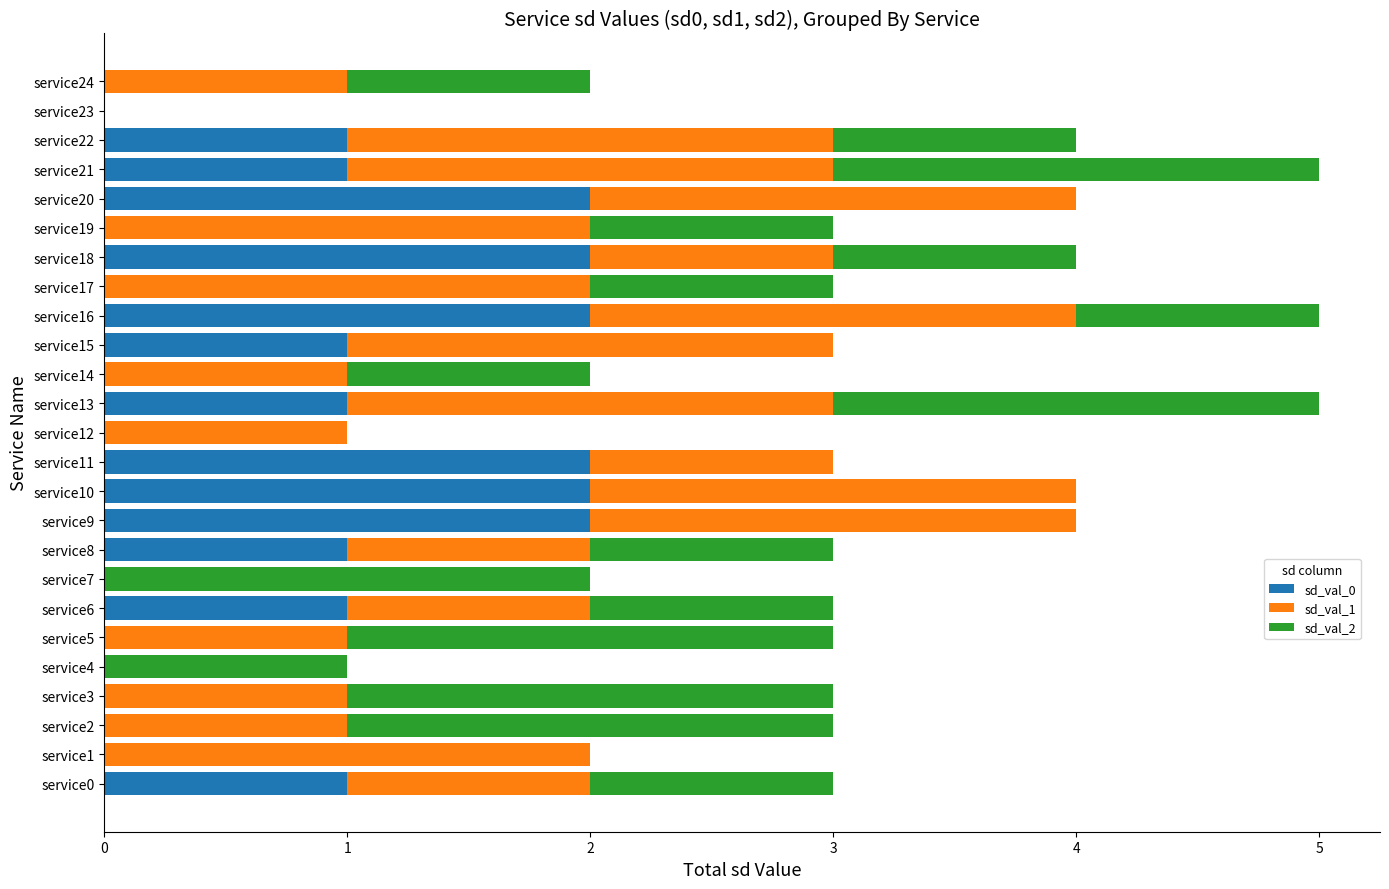

How many distinct data groups are displayed?

3